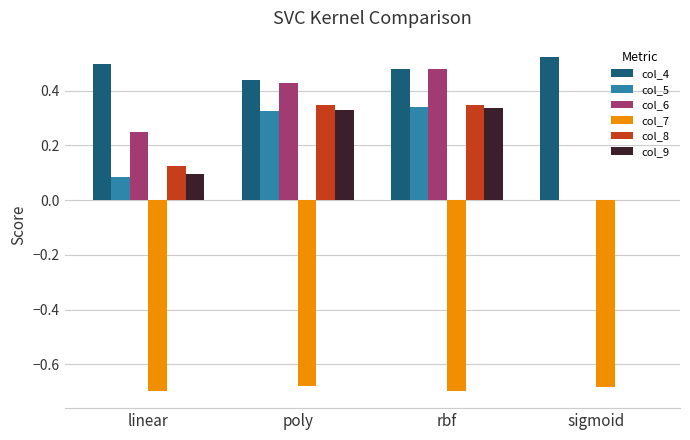

What is the sum of the col_5 values at poly and rbf?

0.7